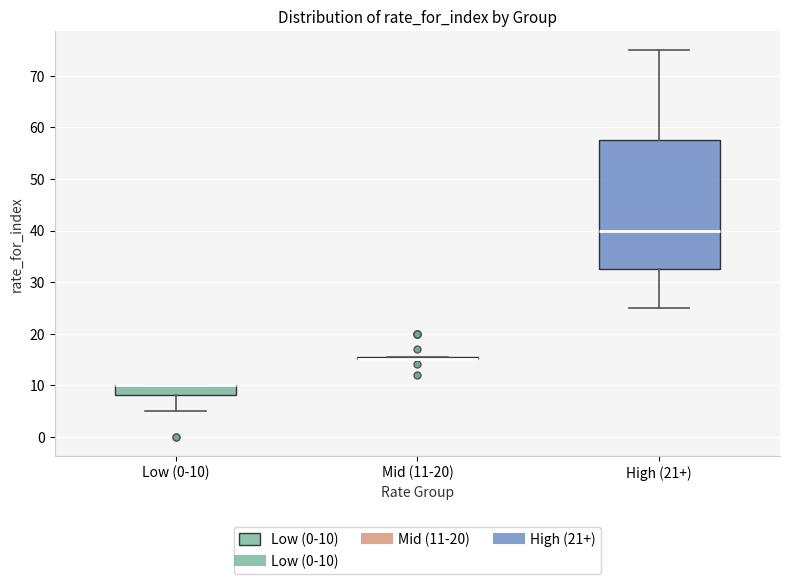

Comparing the boxes themselves (not the whiskers), which one is the tallest?

High (21+)